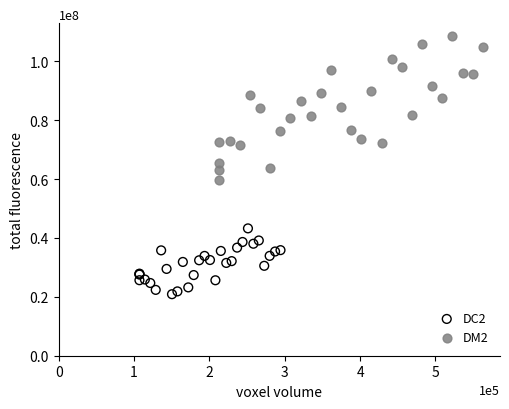

Which series has the largest Y range (max minus min)?

DM2